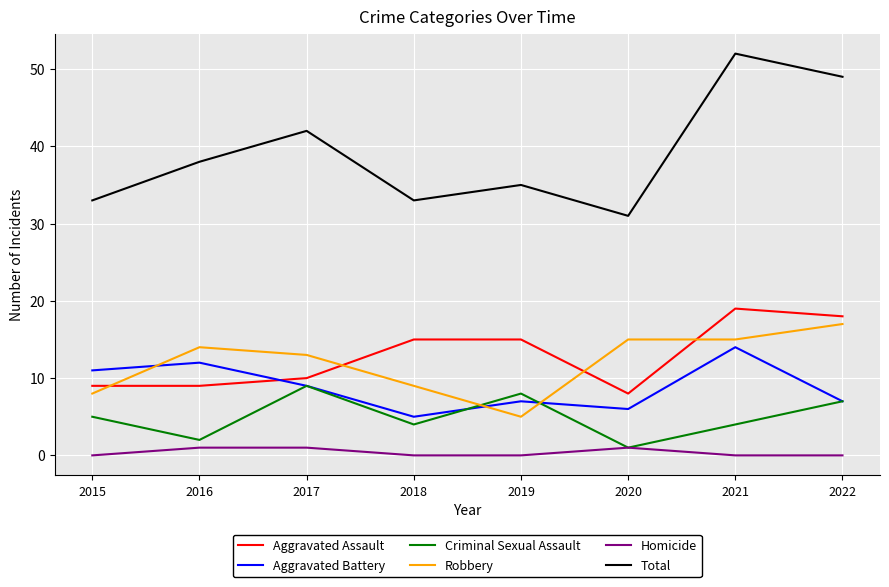

Reading right to left, extract all data points from this chart.

Aggravated Assault: 18	19	8	15	15	10	9	9
Aggravated Battery: 7	14	6	7	5	9	12	11
Criminal Sexual Assault: 7	4	1	8	4	9	2	5
Robbery: 17	15	15	5	9	13	14	8
Homicide: 0	0	1	0	0	1	1	0
Total: 49	52	31	35	33	42	38	33